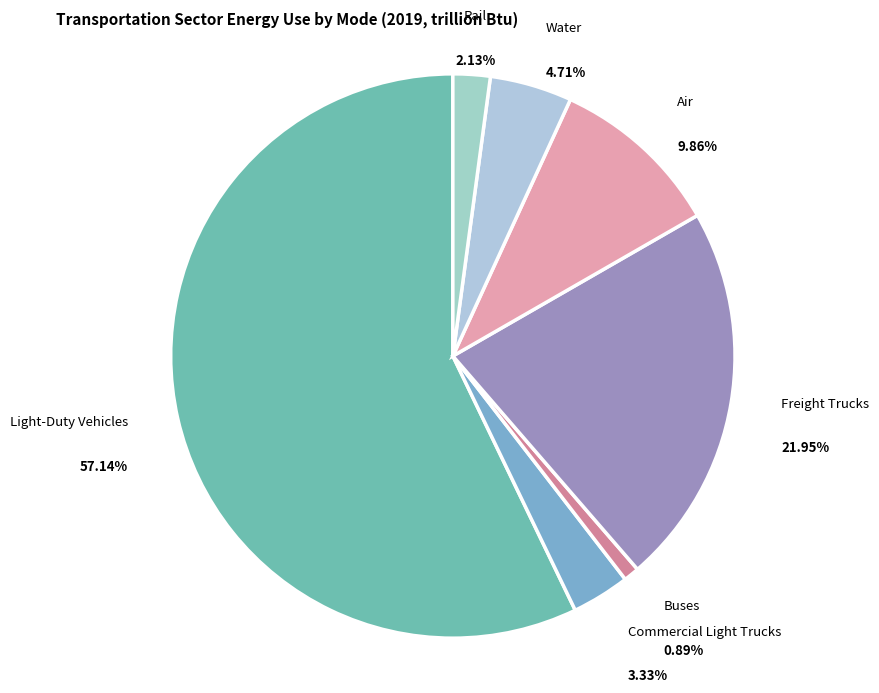

Count the number of slices in the pie.

7